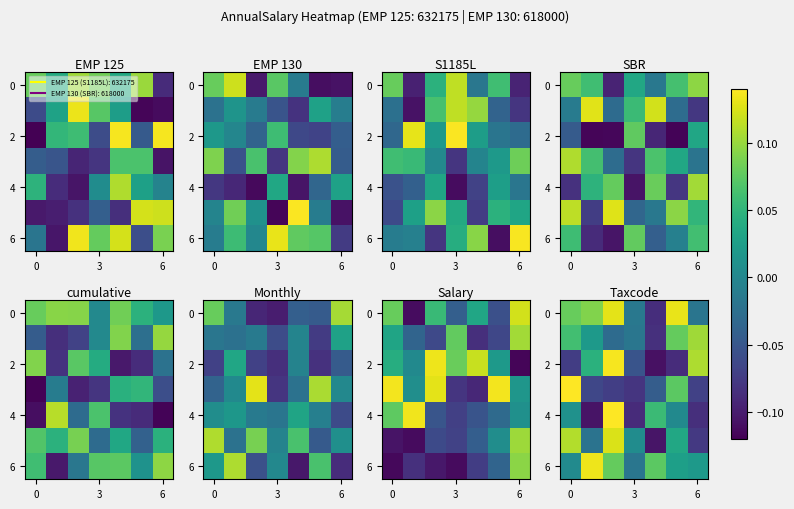

Count the number of categories in the chart.

7